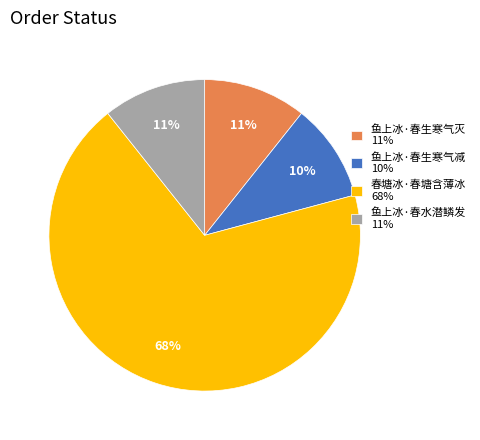

Is there a majority slice in this chart?

Yes